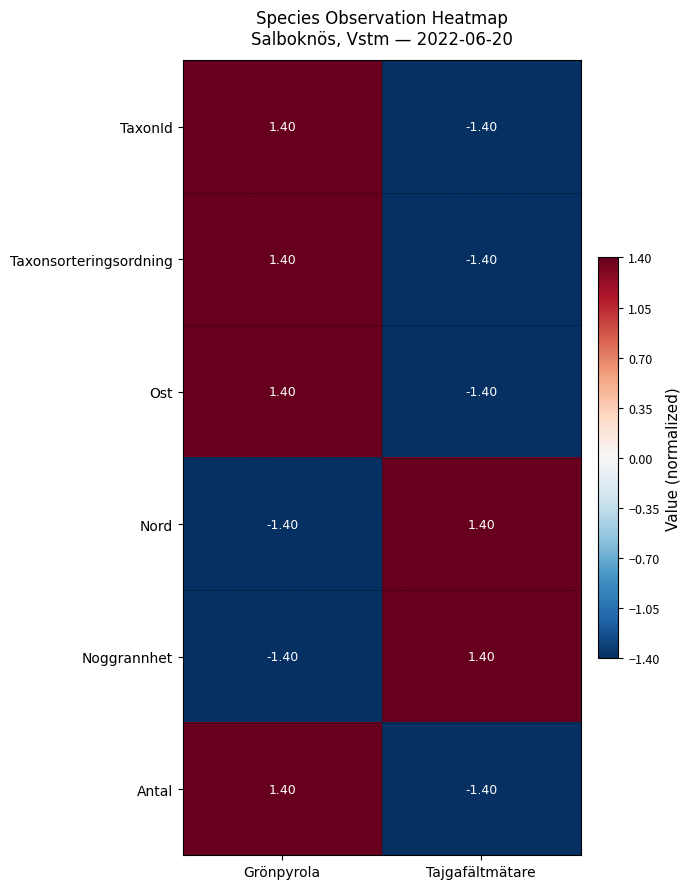

At how many categories does at least one series exceed 0?

2